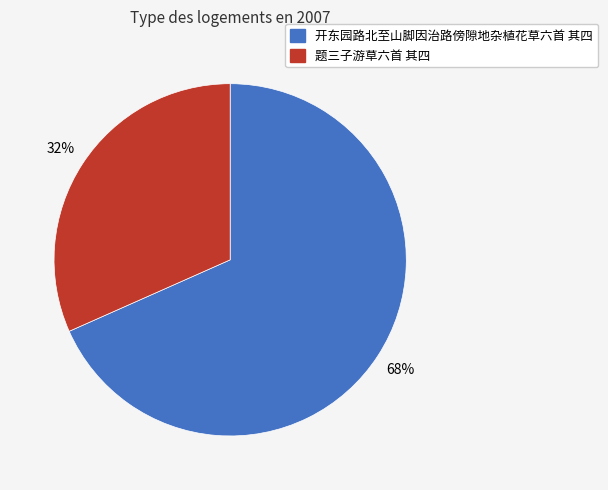

How many segments does this pie chart have?

2